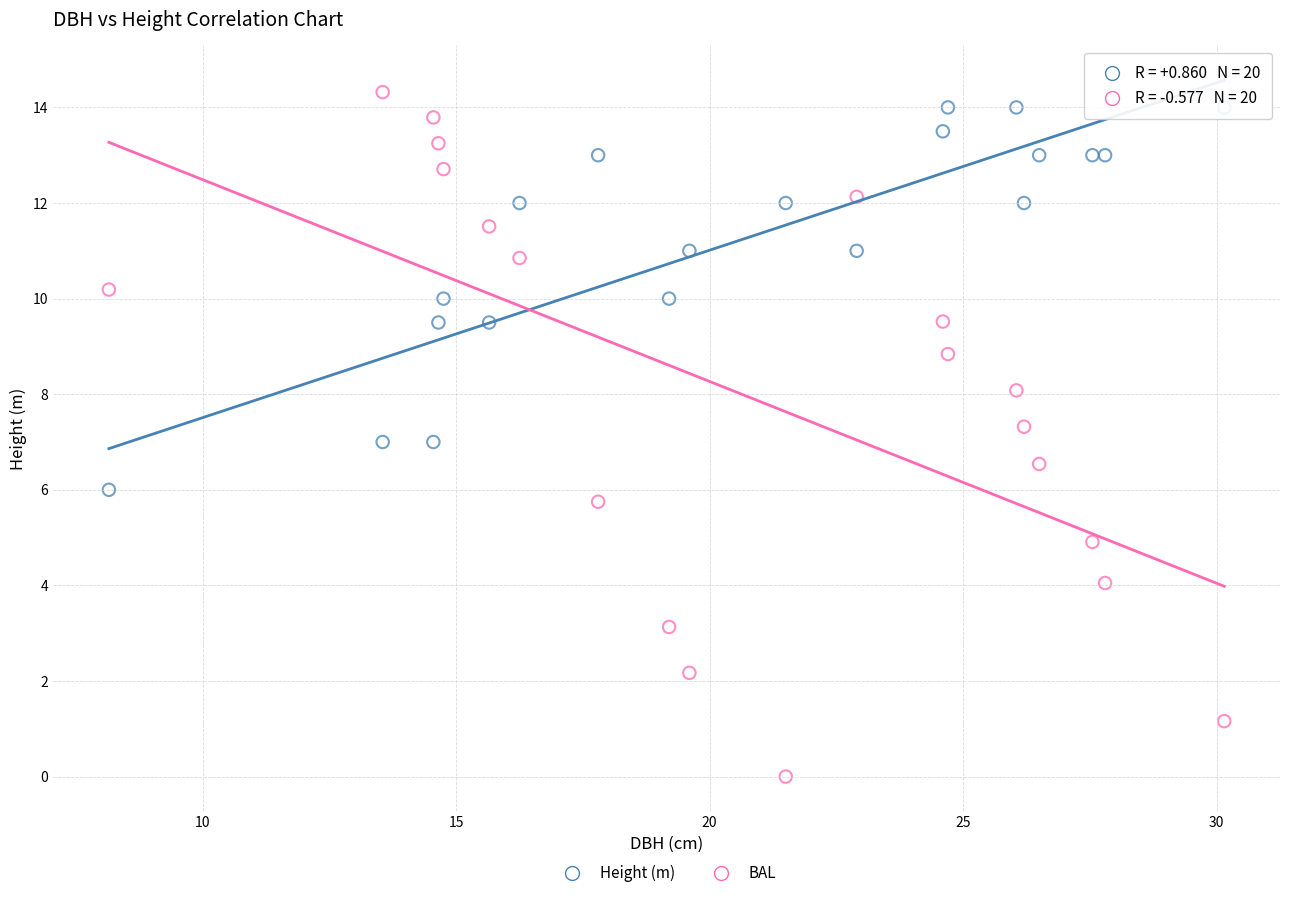

Which series reaches the minimum Y coordinate?

BAL